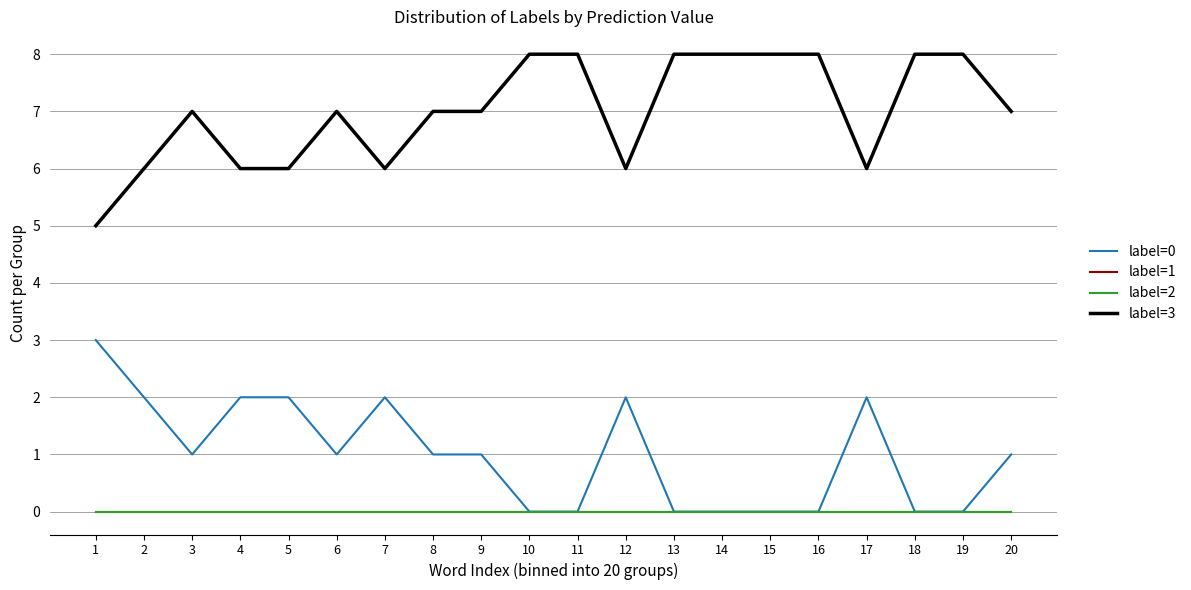

What is the difference between the maximum and minimum values in the label=3 series?

3